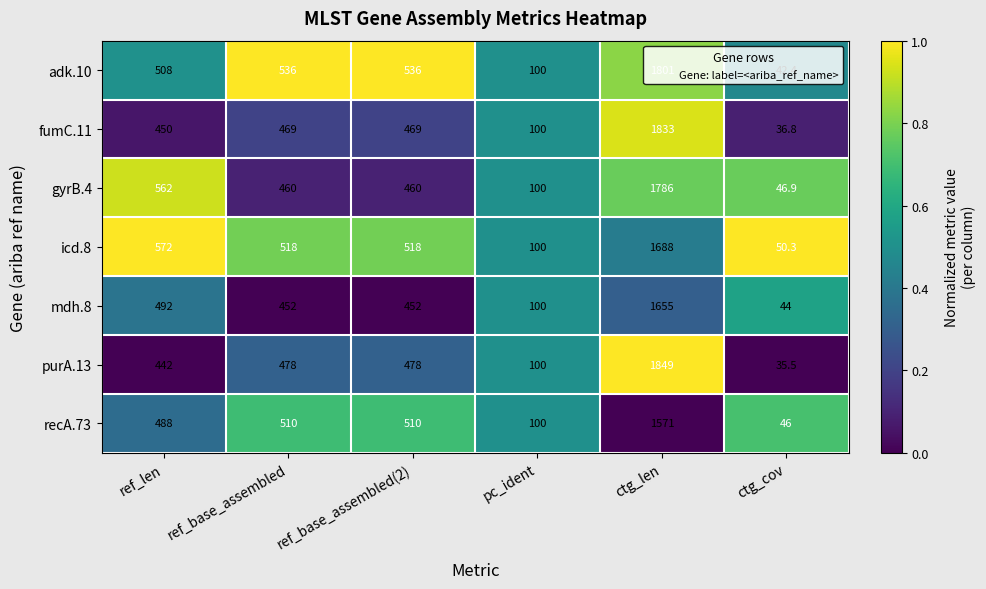

True or false: purA.13 has a value of 1849.0 at ctg_len.

True